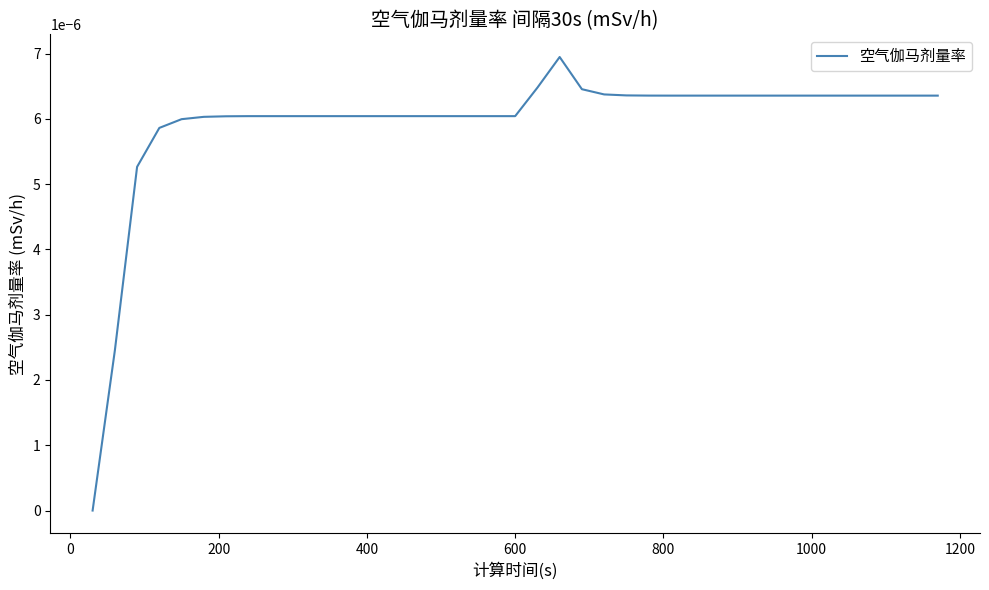

How many positive values are there?

38